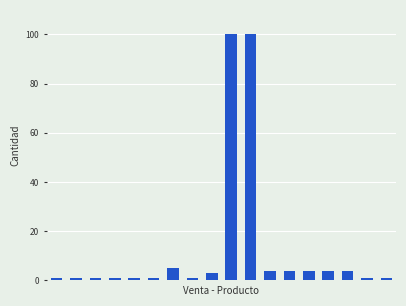

Reading right to left, what are all the values shown in this chart?

1	1	4	4	4	4	4	100	100	3	1	5	1	1	1	1	1	1